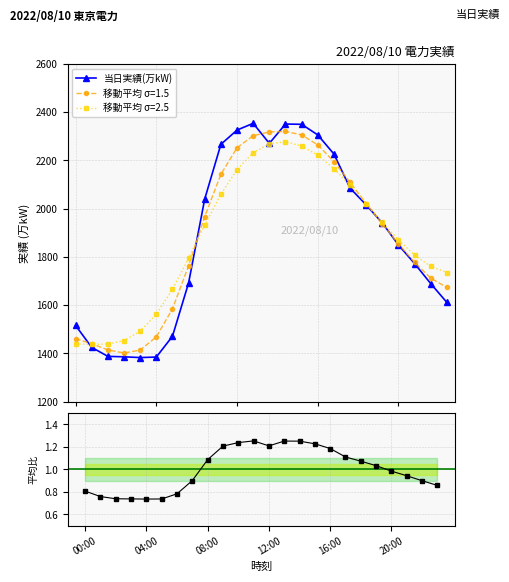

The value of Ratio to mean at 22 is 1.4. True or false?

False